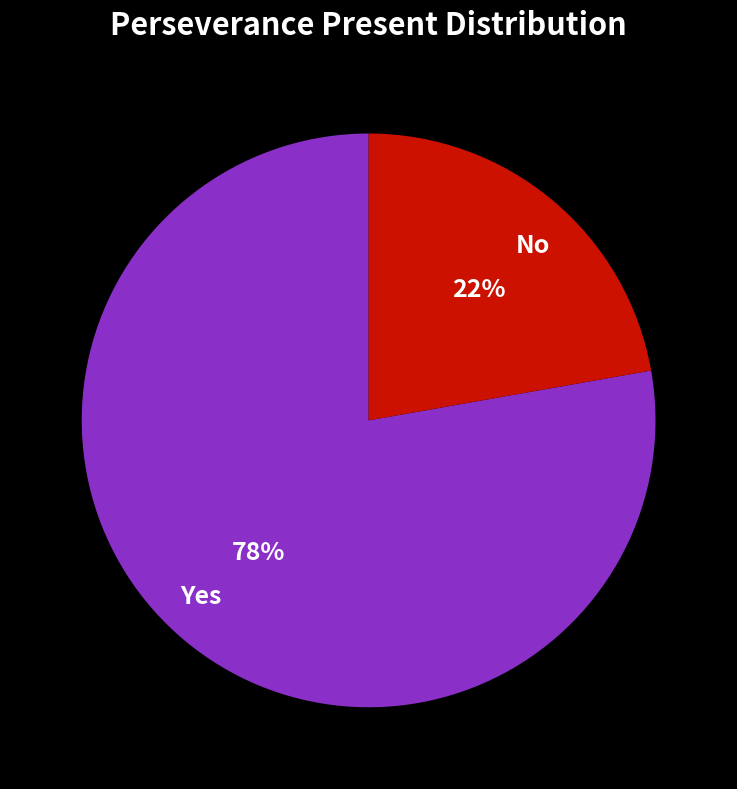

Does Yes represent more than half of the total?

Yes